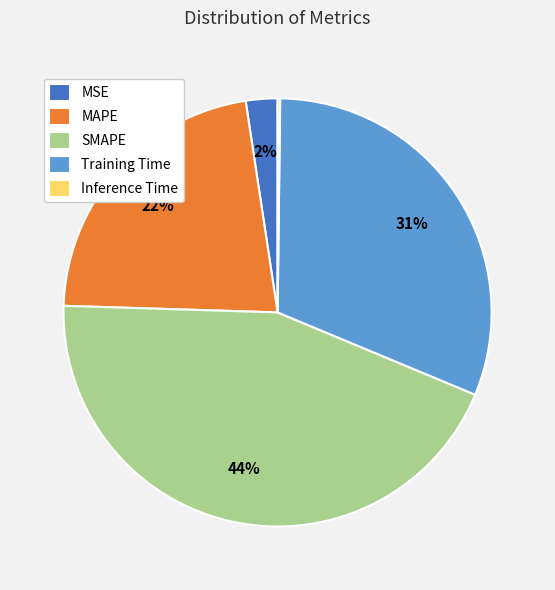

Does MAPE represent more than half of the total?

No